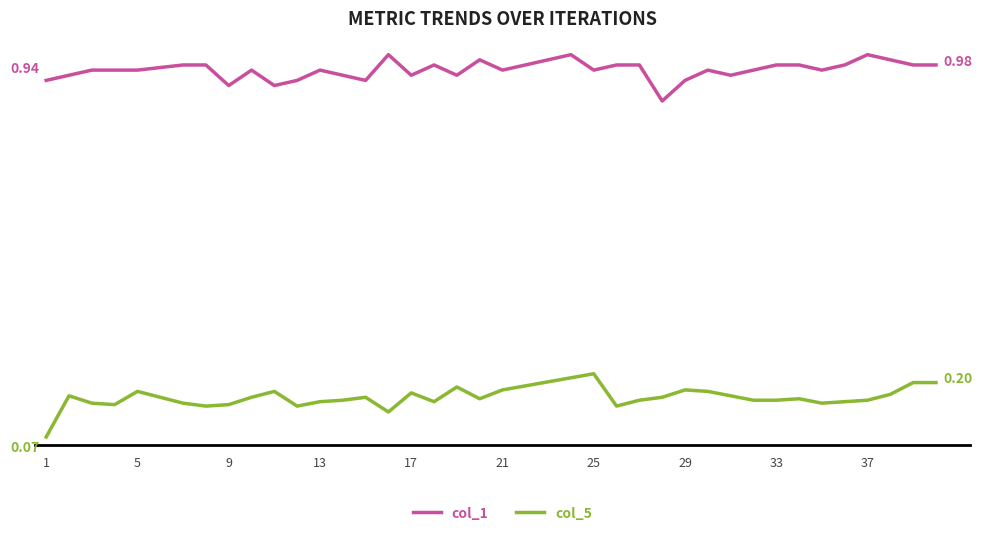

What are all the series names shown in the legend?

col_1, col_5